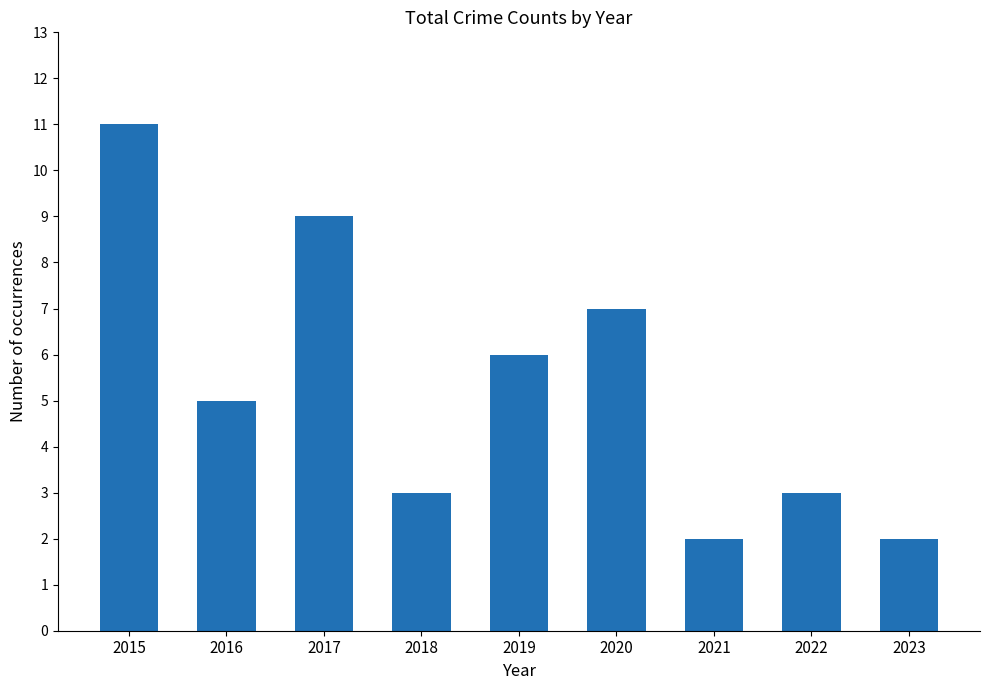

What is the greatest value displayed?

11